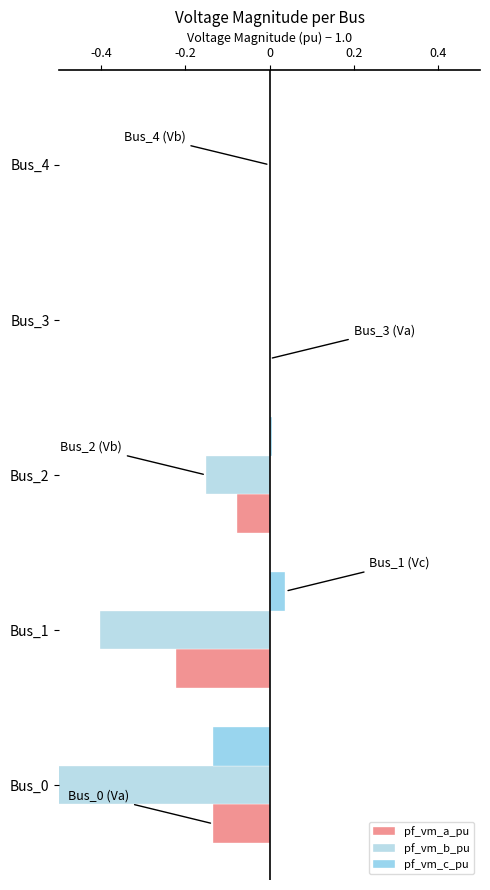

Which series has the largest range (max minus min)?

pf_vm_b_pu